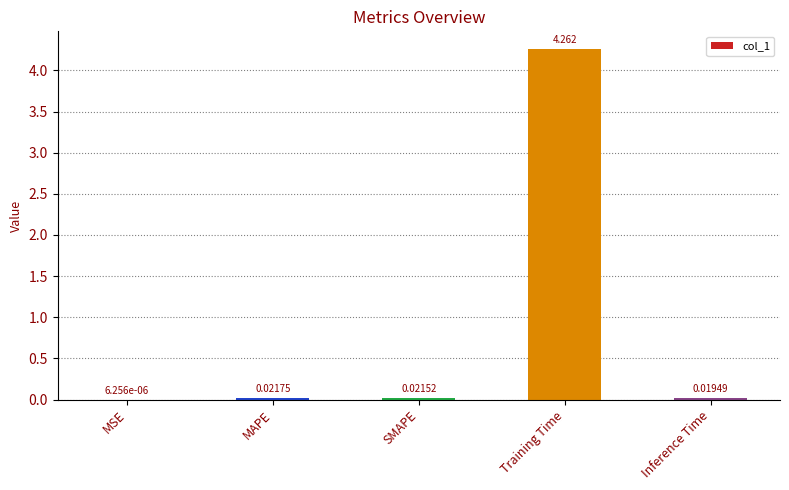

What is the change in value from MAPE to Training Time?

+4.2